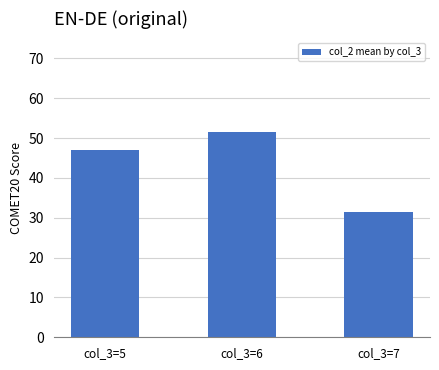

Between col_3=7 and col_3=5, which is larger?

col_3=5